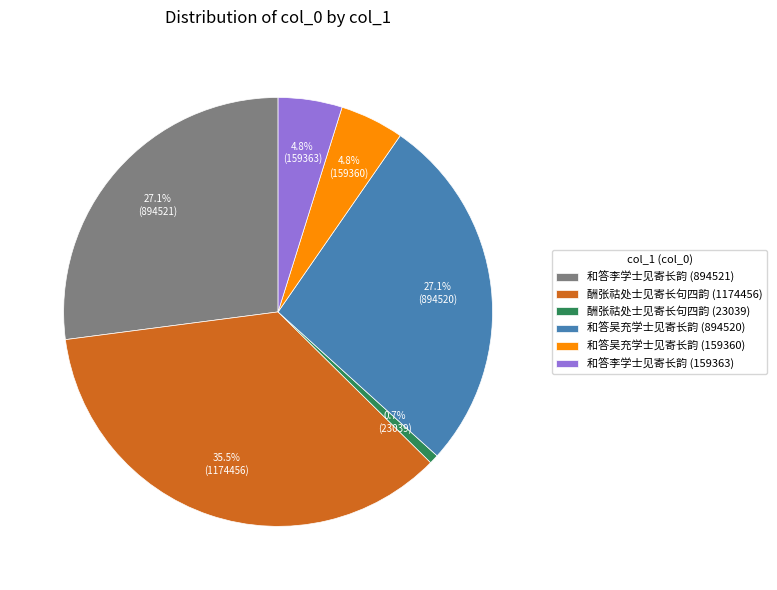

Which category has the biggest portion of the pie?

酬张祜处士见寄长句四韵 (1174456)